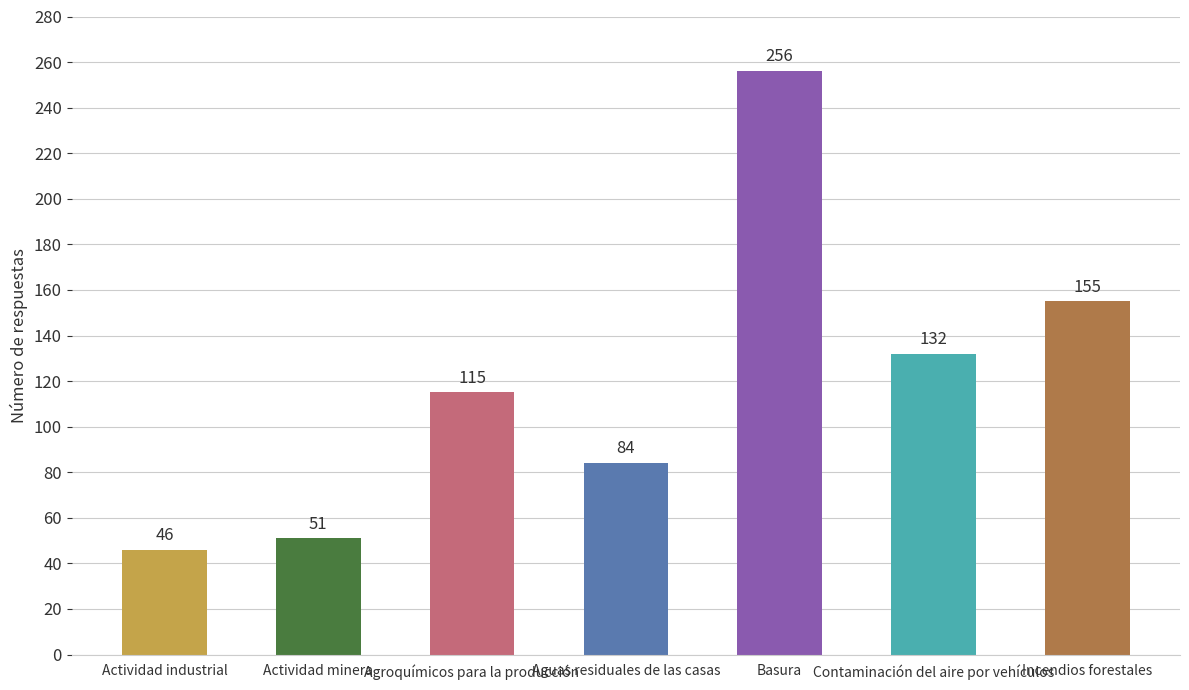

Is it true that the value at Aguas residuales de las casas is 22?

False